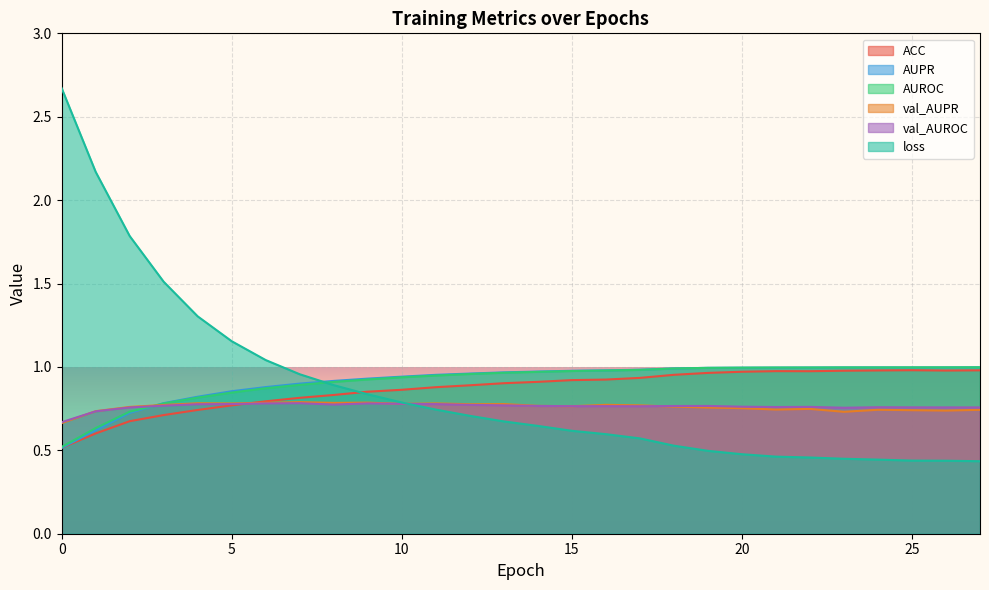

At how many categories does at least one series exceed 0?

28